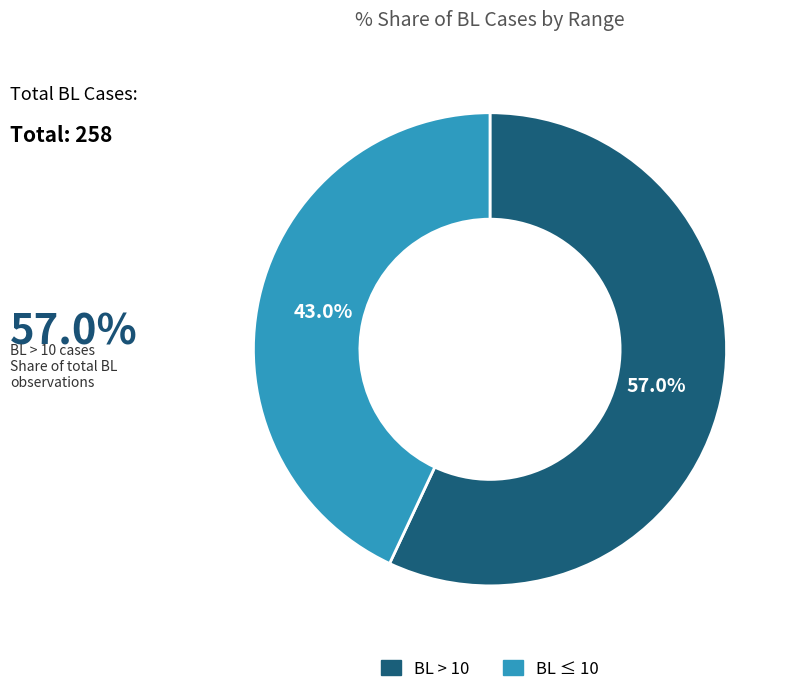

Does any single category account for the majority?

Yes